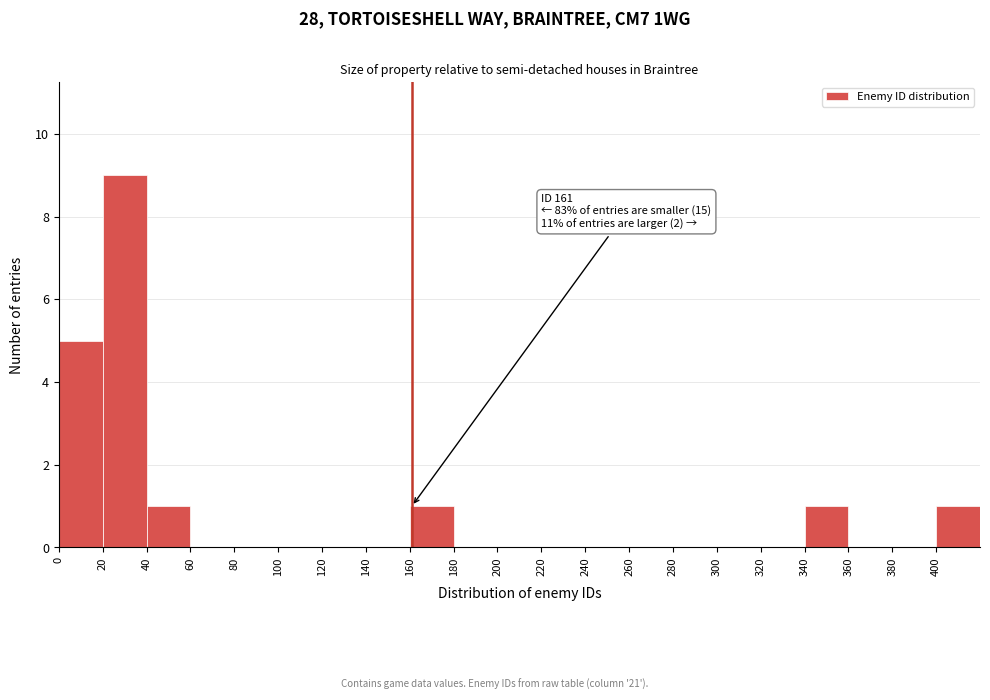

Which range on the x-axis has the tallest bar?

20 to 40